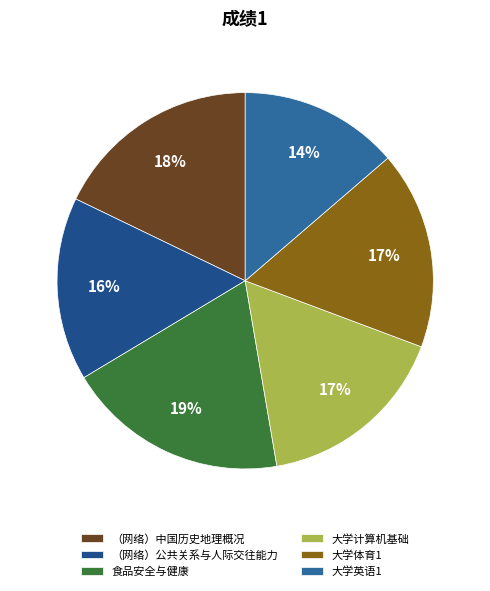

Count the number of slices in the pie.

6